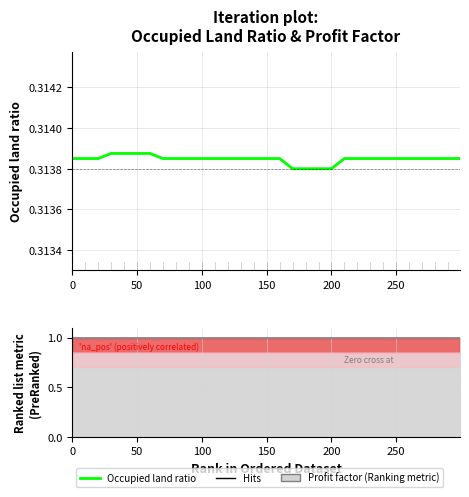

The chart shows a value of 0.2 at 22. True or false?

False